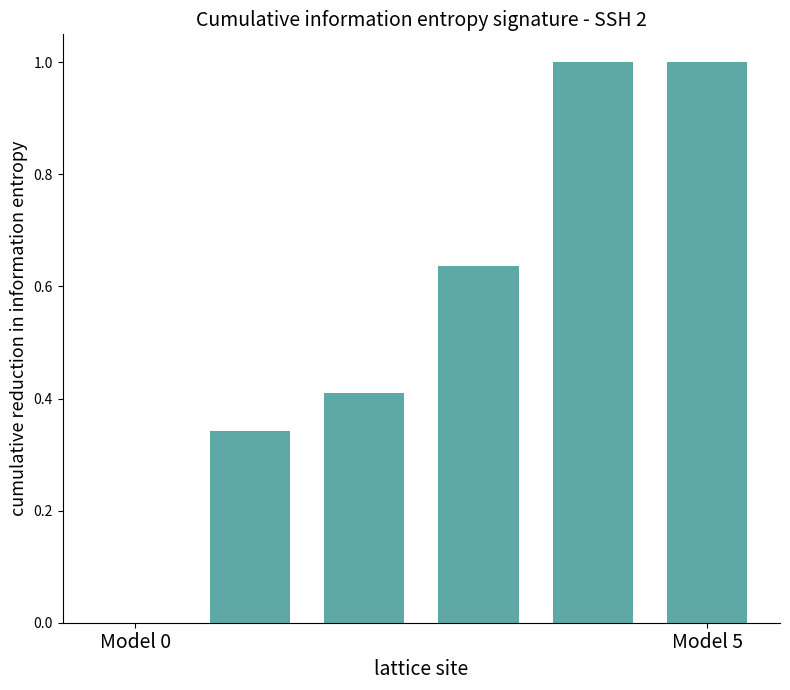

What is the maximum value shown in the chart?

1.0